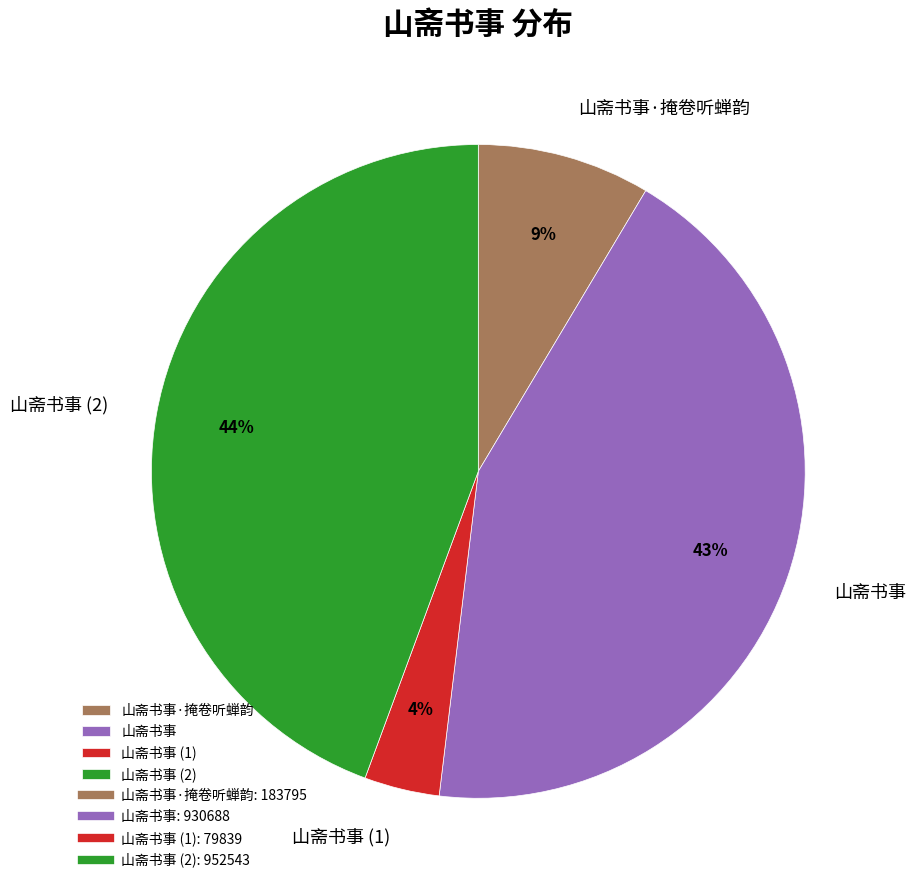

Is it true that 山斋书事 is 36% of the pie?

False